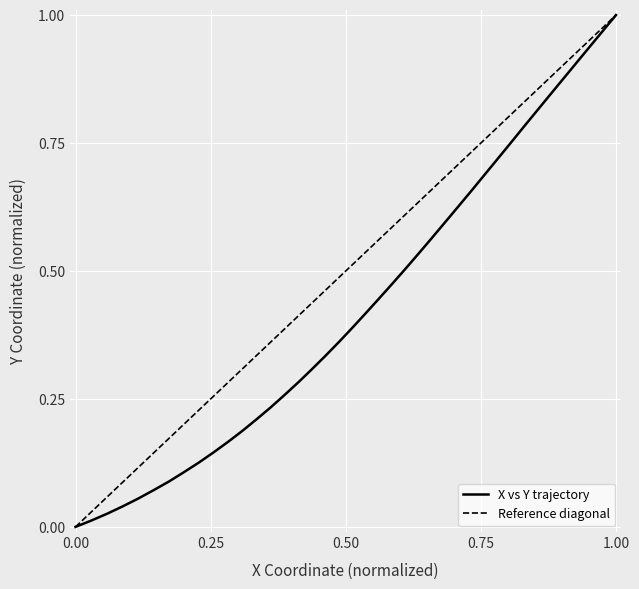

What is the label of the 6th point from the left?

1.00